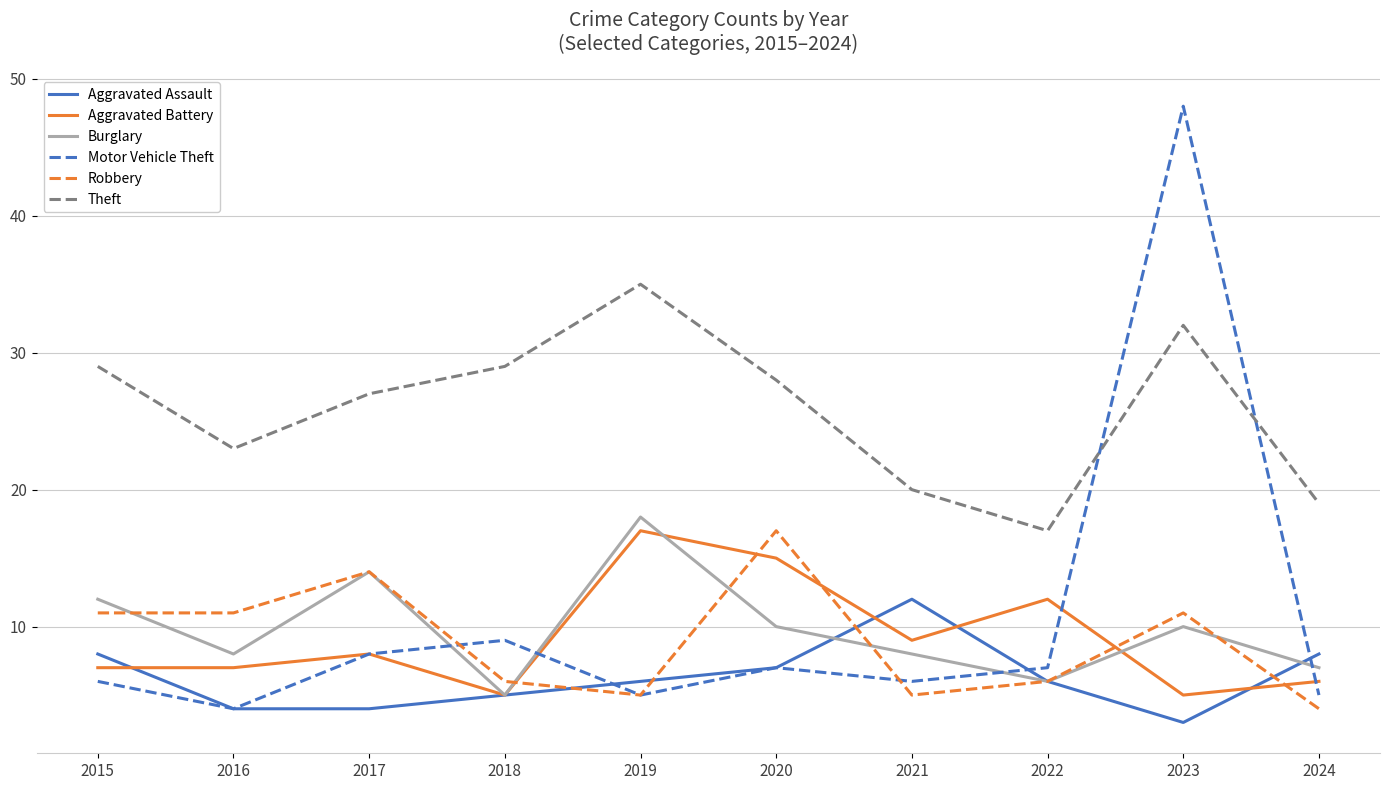

What is the greatest value displayed?

48